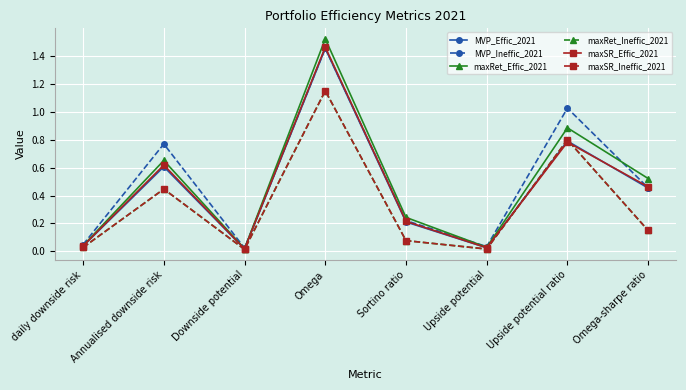

How many lines are shown in the chart?

6